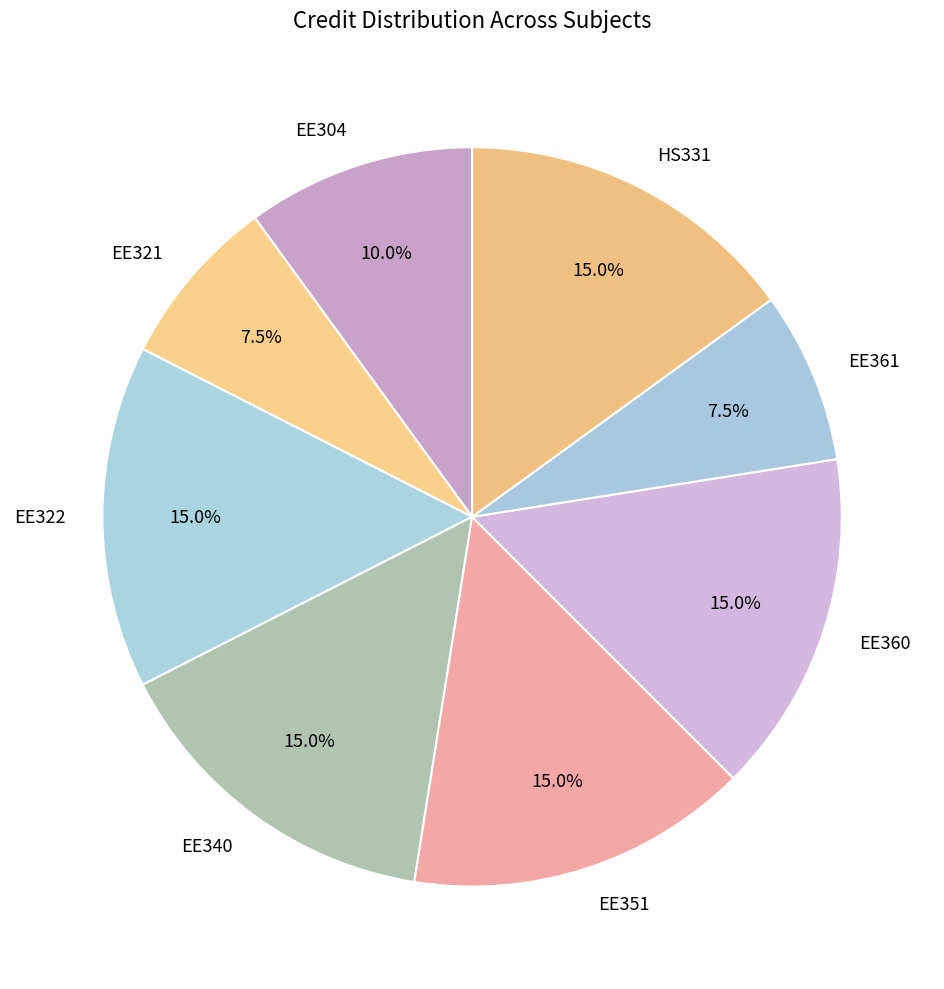

Is EE340 the majority of the pie?

No